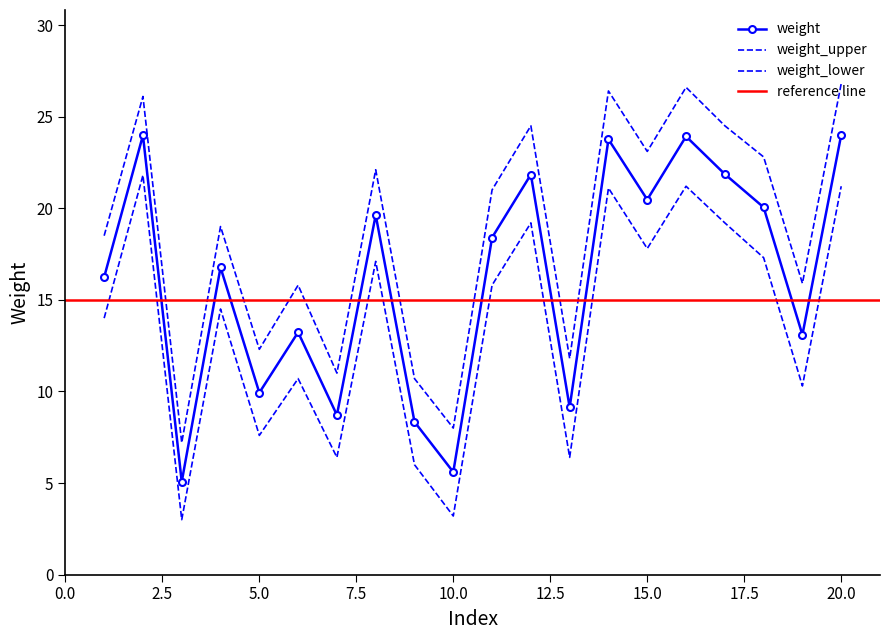

True or false: weight_upper has more than 2 interior local peaks.

True